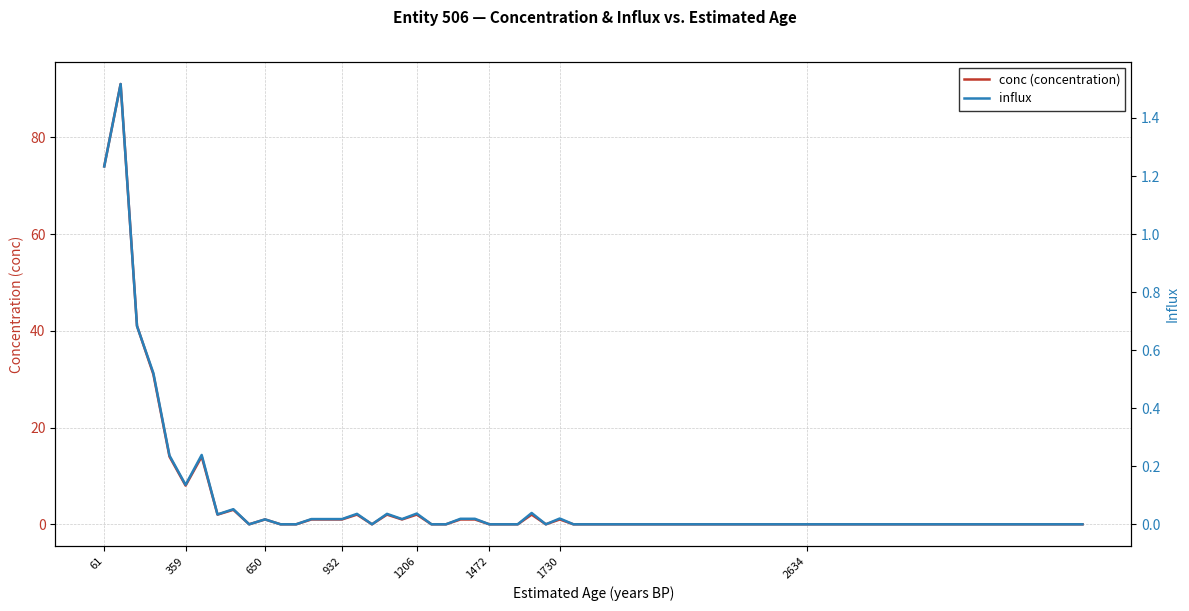

True or false: conc (concentration) and influx intersect in this chart.

False